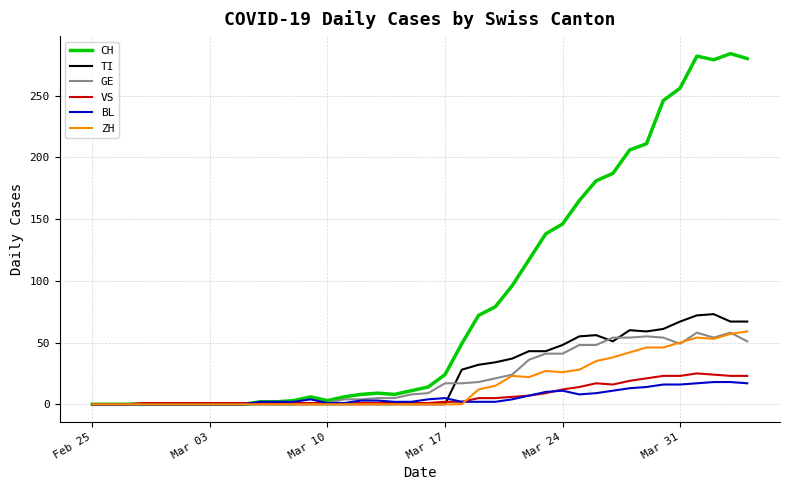

What are all the series names shown in the legend?

CH, TI, GE, VS, BL, ZH